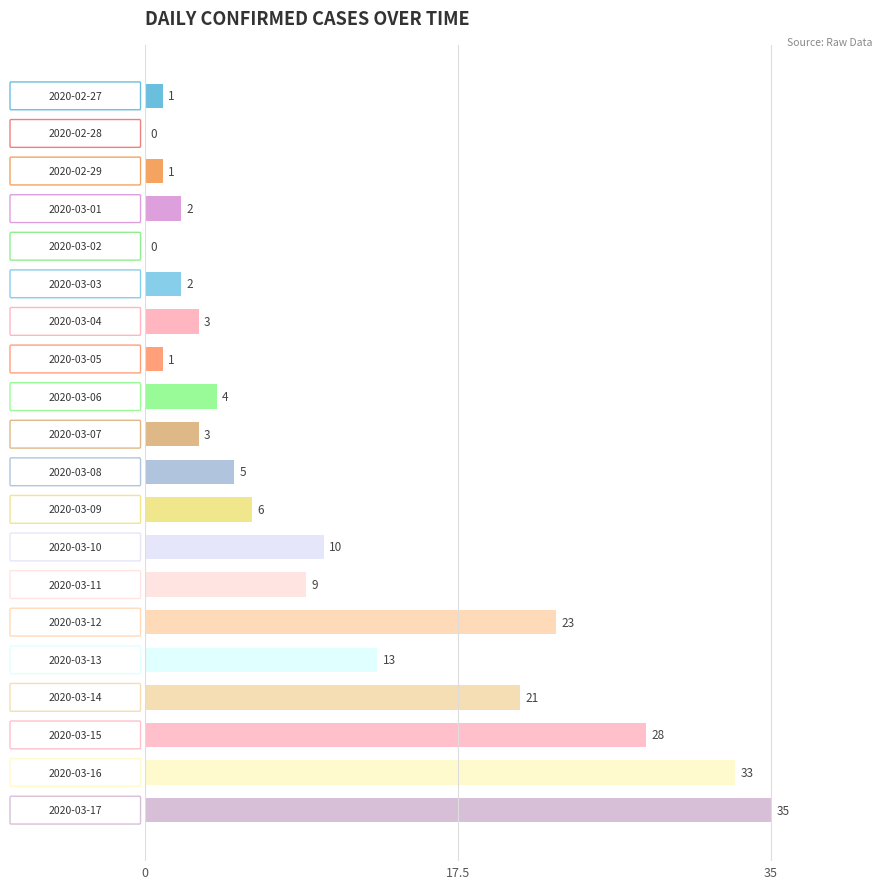

What is the sum of all values?

200